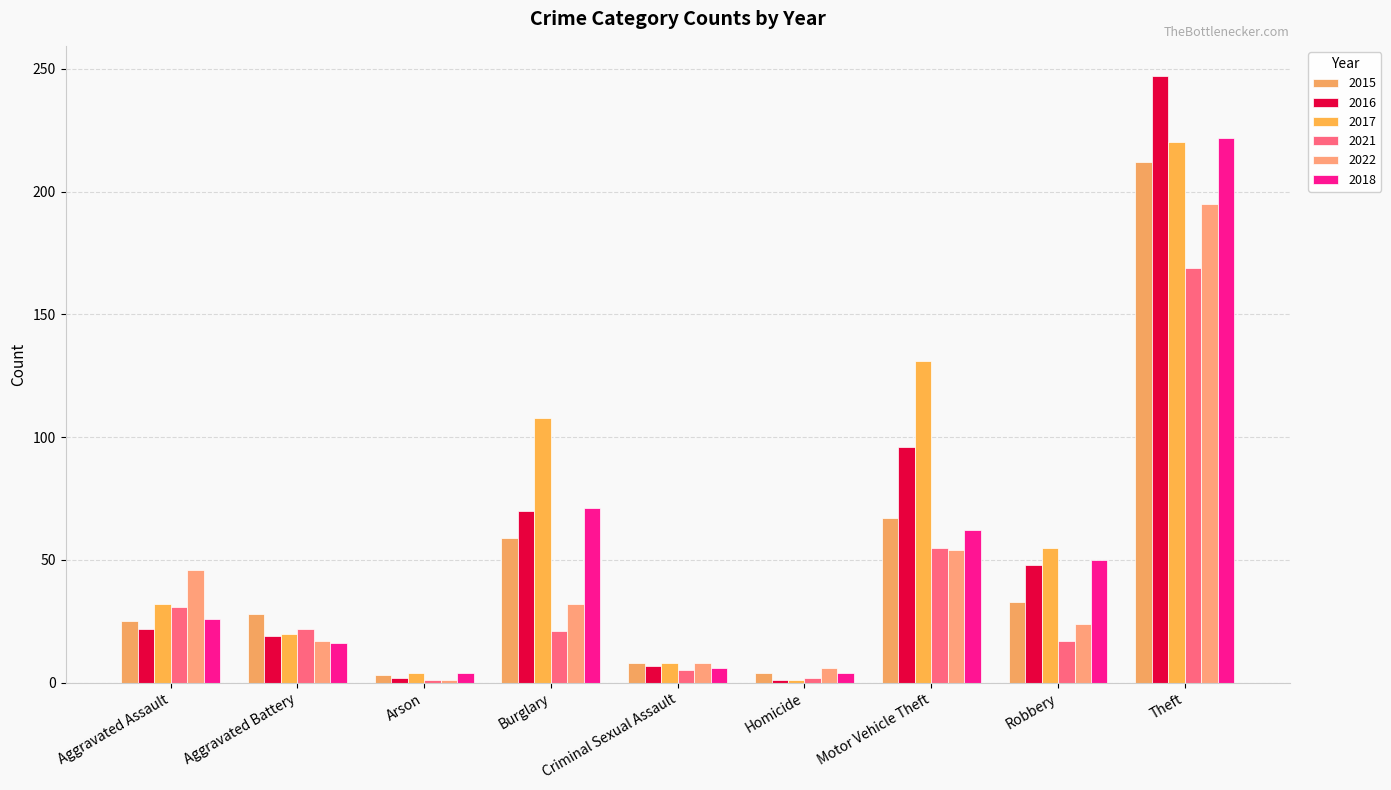

Reading left to right, what are all the values shown in this chart?

2015: Aggravated Assault=25	Aggravated Battery=28	Arson=3	Burglary=59	Criminal Sexual Assault=8	Homicide=4	Motor Vehicle Theft=67	Robbery=33	Theft=212
2016: Aggravated Assault=22	Aggravated Battery=19	Arson=2	Burglary=70	Criminal Sexual Assault=7	Homicide=1	Motor Vehicle Theft=96	Robbery=48	Theft=247
2017: Aggravated Assault=32	Aggravated Battery=20	Arson=4	Burglary=108	Criminal Sexual Assault=8	Homicide=1	Motor Vehicle Theft=131	Robbery=55	Theft=220
2021: Aggravated Assault=31	Aggravated Battery=22	Arson=1	Burglary=21	Criminal Sexual Assault=5	Homicide=2	Motor Vehicle Theft=55	Robbery=17	Theft=169
2022: Aggravated Assault=46	Aggravated Battery=17	Arson=1	Burglary=32	Criminal Sexual Assault=8	Homicide=6	Motor Vehicle Theft=54	Robbery=24	Theft=195
2018: Aggravated Assault=26	Aggravated Battery=16	Arson=4	Burglary=71	Criminal Sexual Assault=6	Homicide=4	Motor Vehicle Theft=62	Robbery=50	Theft=222